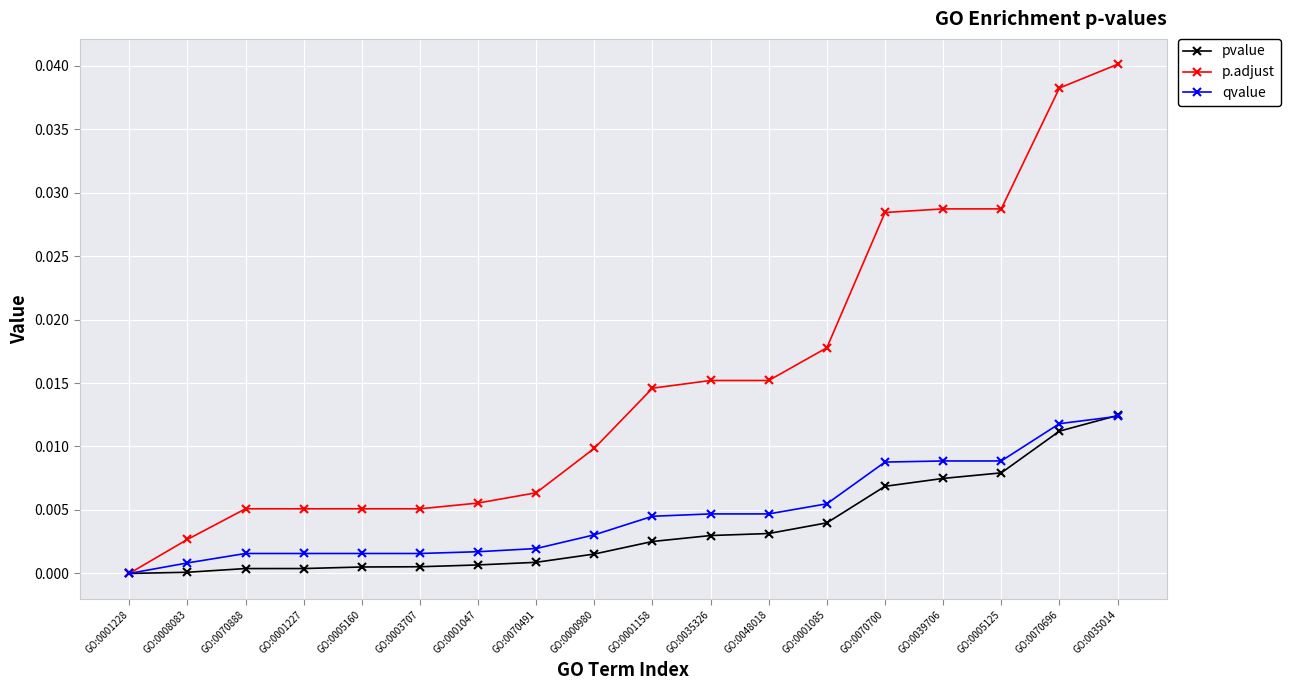

Which series has the largest range (max minus min)?

p.adjust